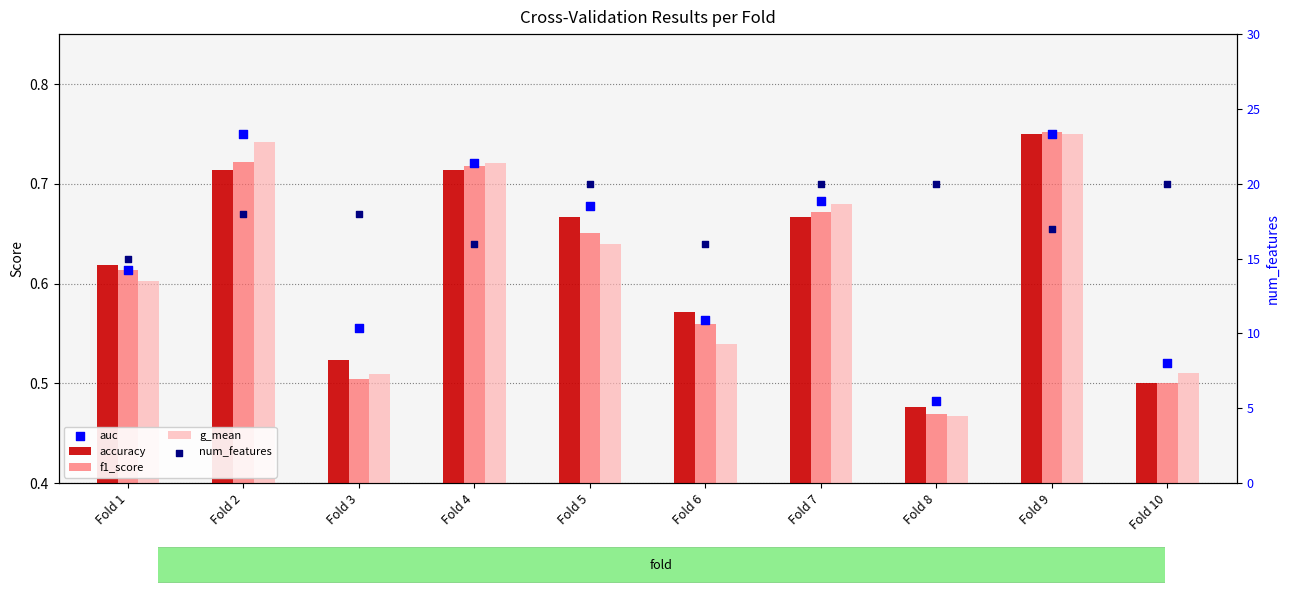

What are all the series names shown in the legend?

accuracy, f1_score, g_mean, auc, num_features